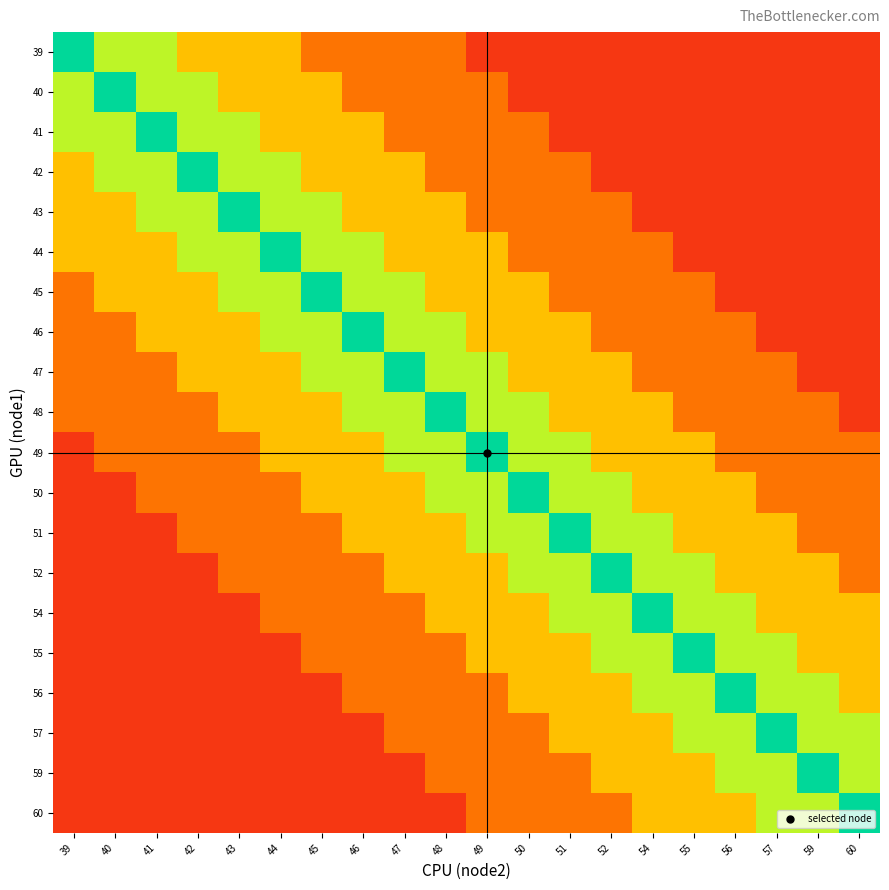

Which has a higher value, 42 or 41?

41